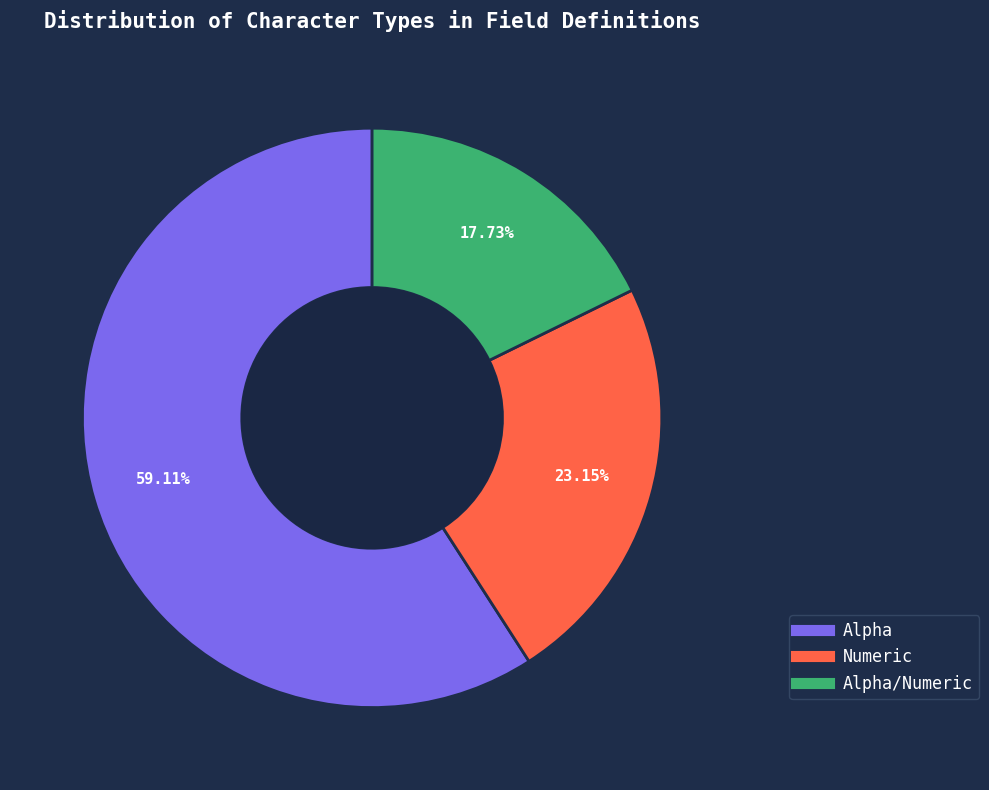

Is there any slice that represents more than half of the pie?

Yes